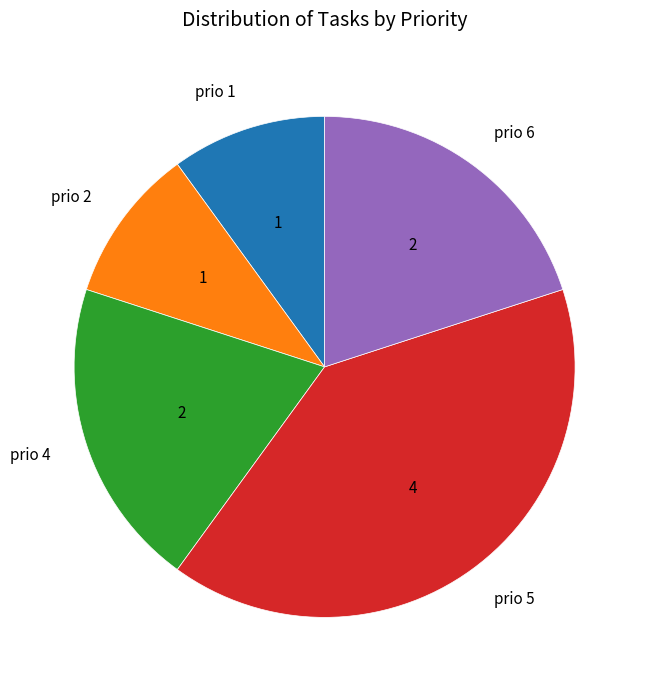

What is the largest slice in the pie chart?

prio 5